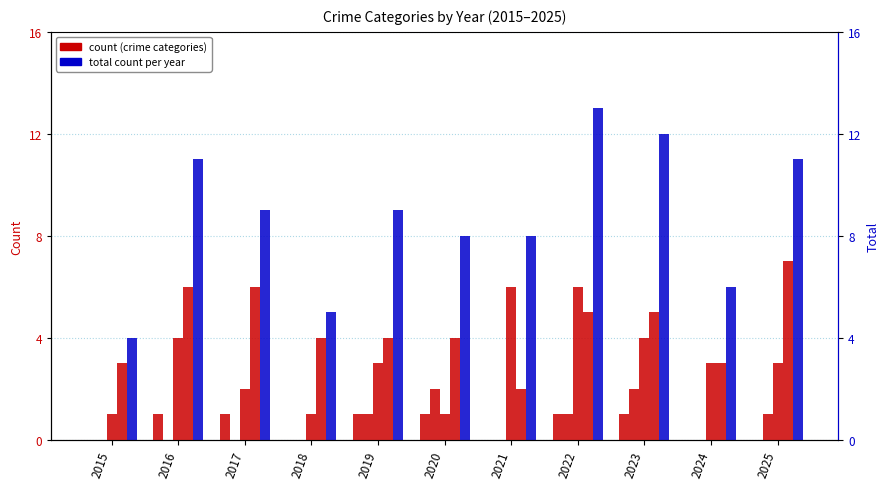

How many groups of bars are there?

11